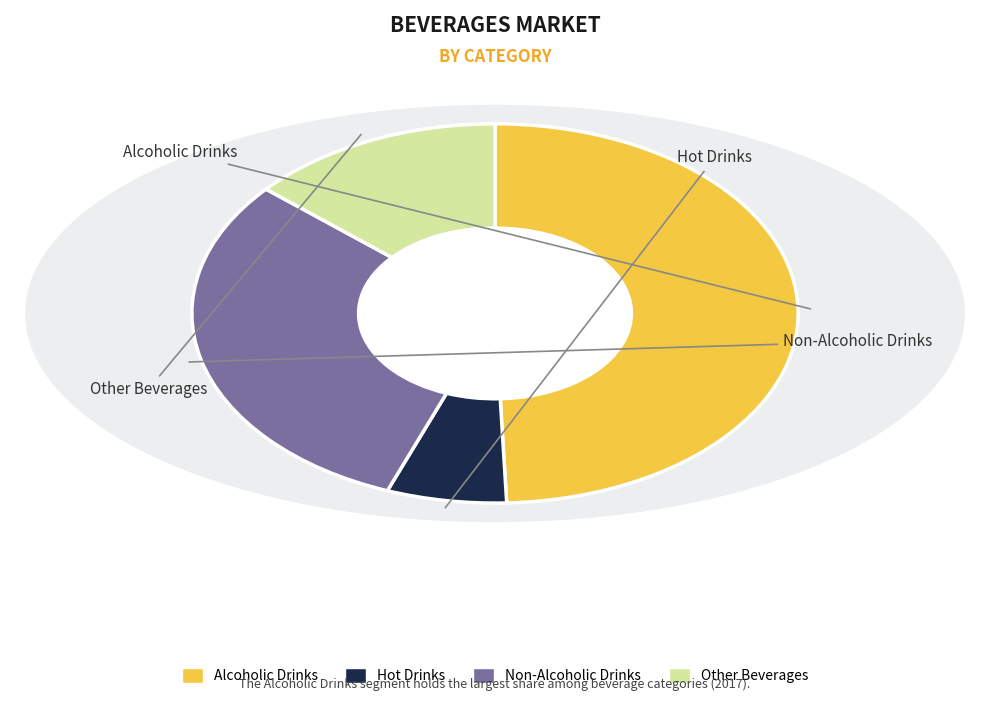

Does Hot Drinks account for over 50% of the chart?

No